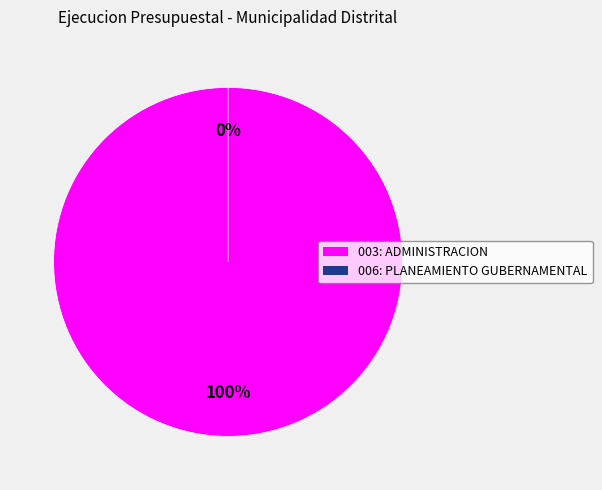

What percentage is the 003: ADMINISTRACION slice, to the nearest percent?

100%